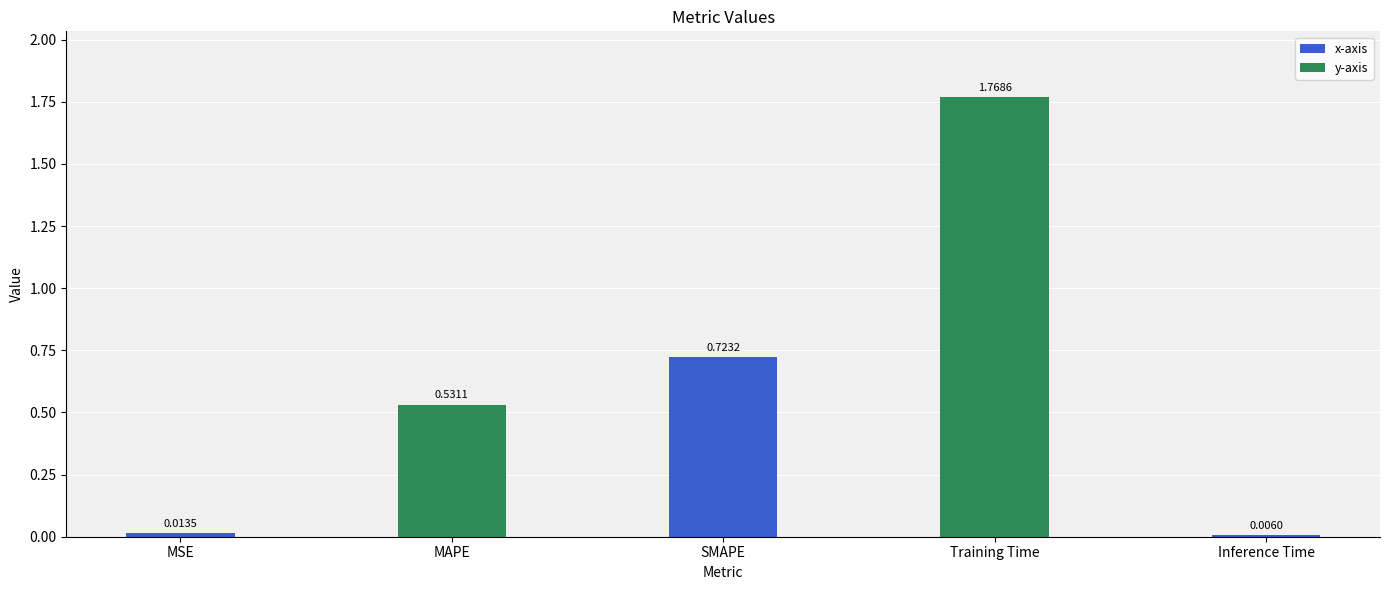

Does the chart contain stacked bars?

No